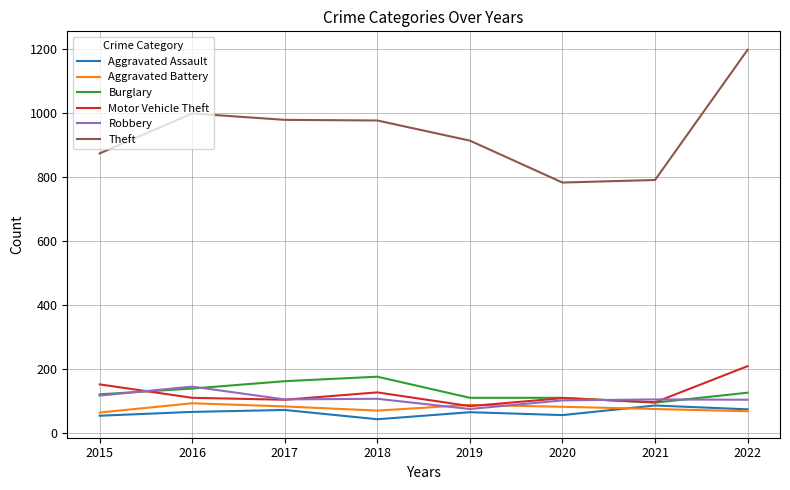

How many categories are shown in the chart?

8